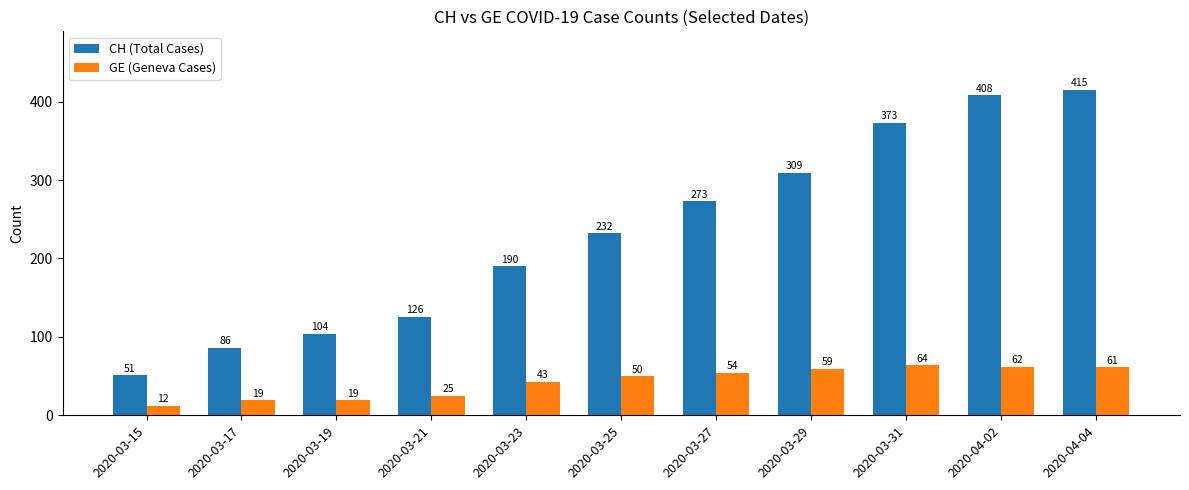

The value of GE (Geneva Cases) at 2020-04-02 is 104. True or false?

False